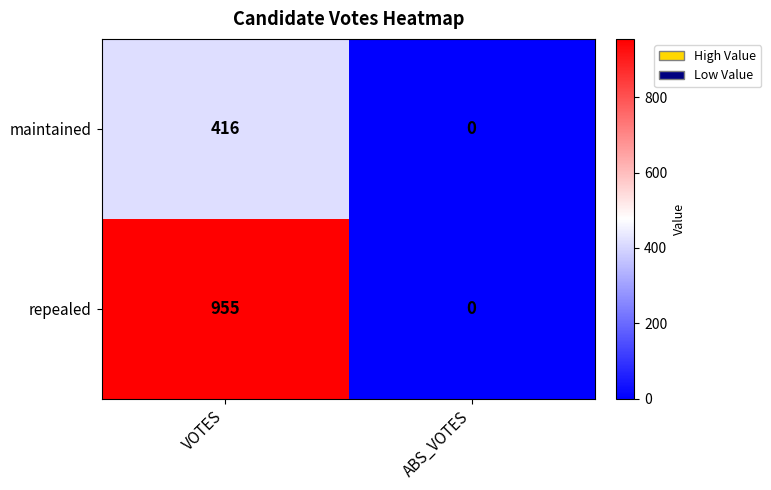

Rank the series by their average value, from highest to lowest.

repealed, maintained